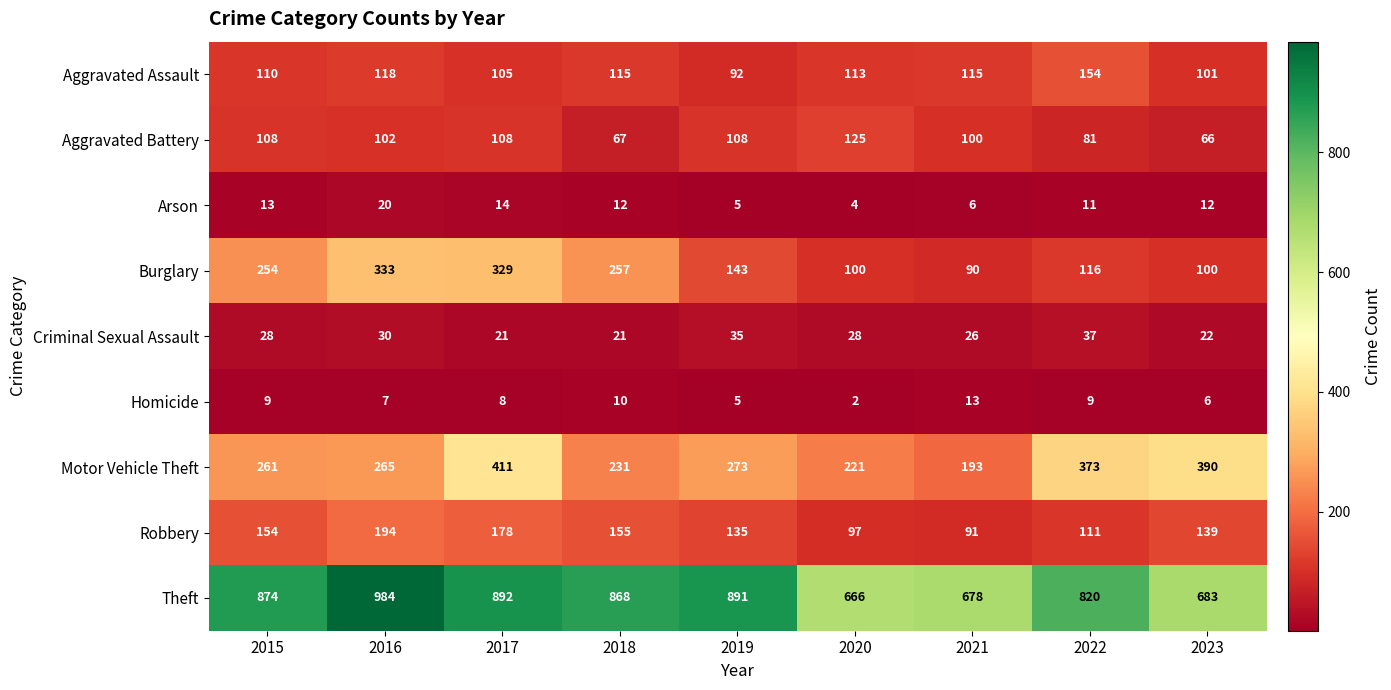

Rank the series by their maximum value, from highest to lowest.

Theft, Motor Vehicle Theft, Burglary, Robbery, Aggravated Assault, Aggravated Battery, Criminal Sexual Assault, Arson, Homicide